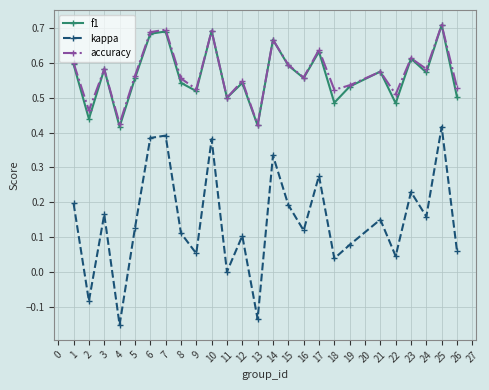

At which category is the sum across all series the highest?

25